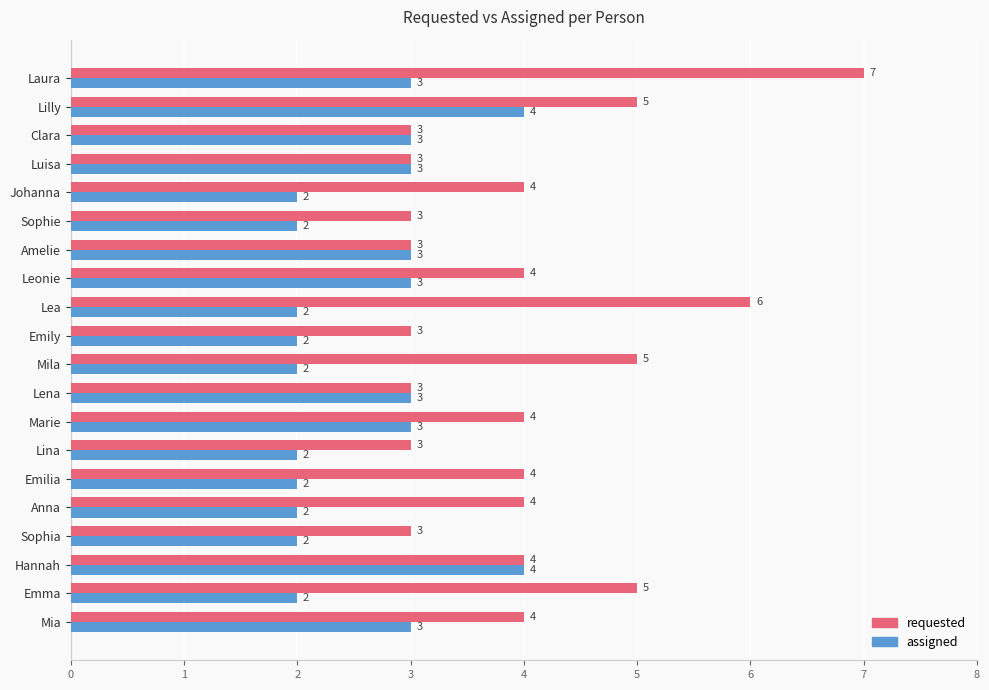

What is the difference between the maximum and minimum values in the requested series?

4